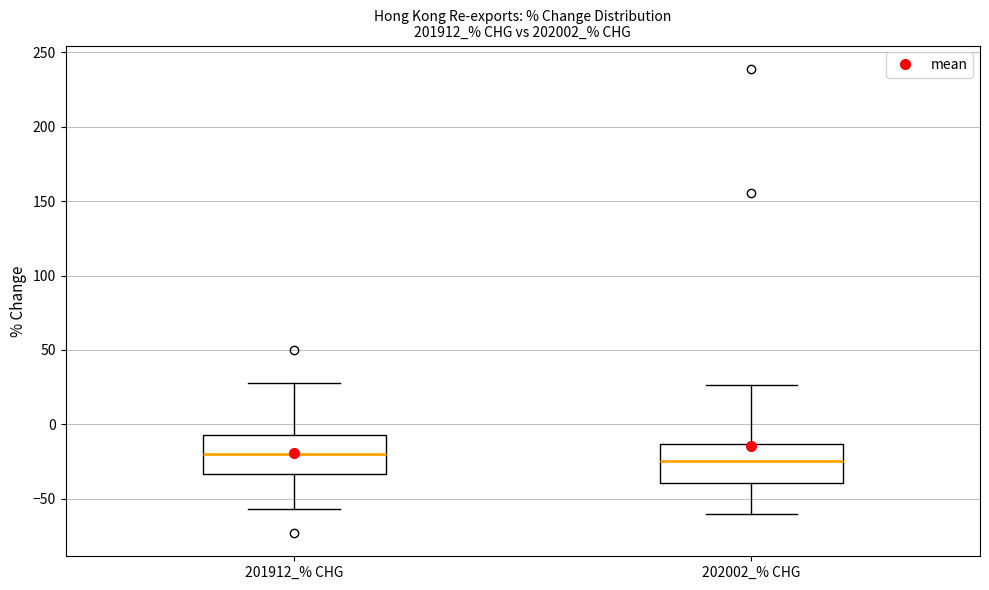

Reading left to right, read every box against the y-axis: the position of its median line, the range the box covers, and the ends of its whiskers. The values are not printed on the chart, so give them approximately, as read against the axis.

201912_% CHG: median -20, box -35 to -5, whiskers -55 to 30
202002_% CHG: median -25, box -40 to -15, whiskers -60 to 25